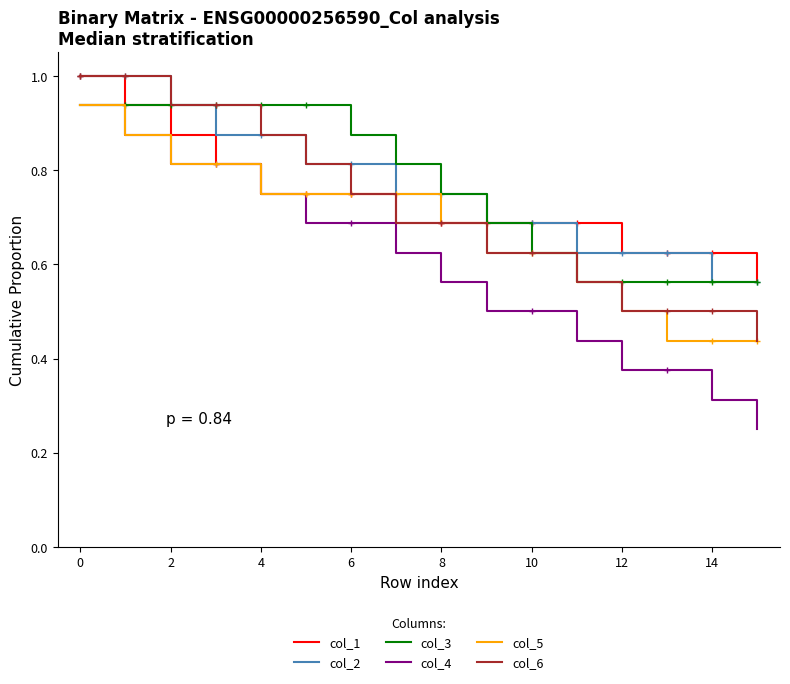

At how many categories does at least one series exceed 0?

16